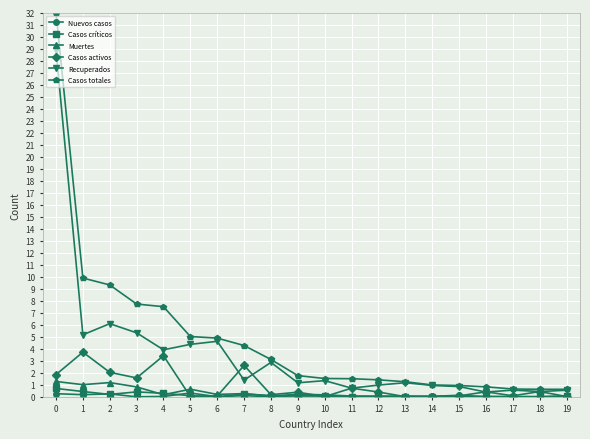

What is the sum of the Casos activos values at 18 and 17?

0.5